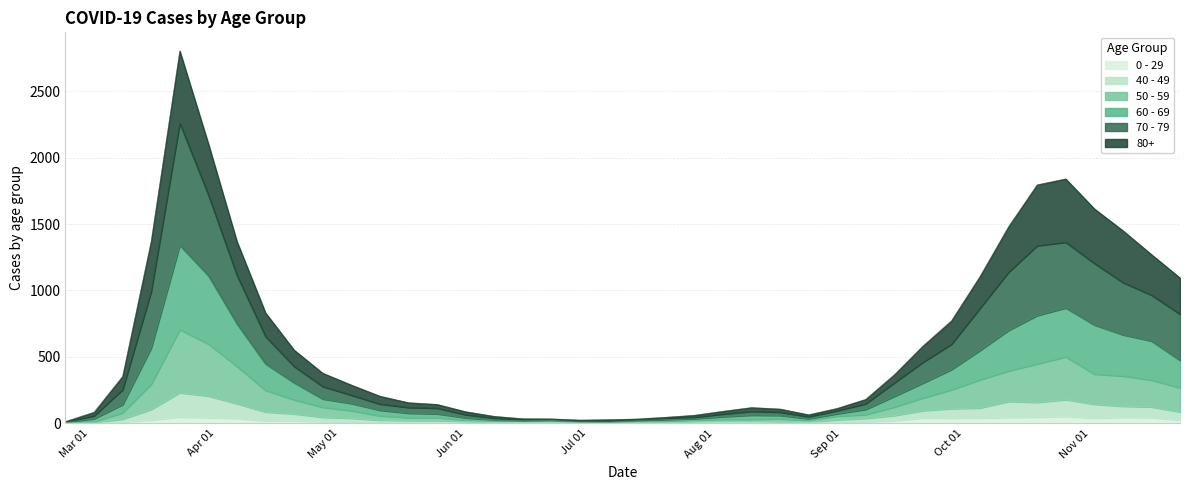

Is it true that 0 - 29 equals 40 at 2020-09-21?

True